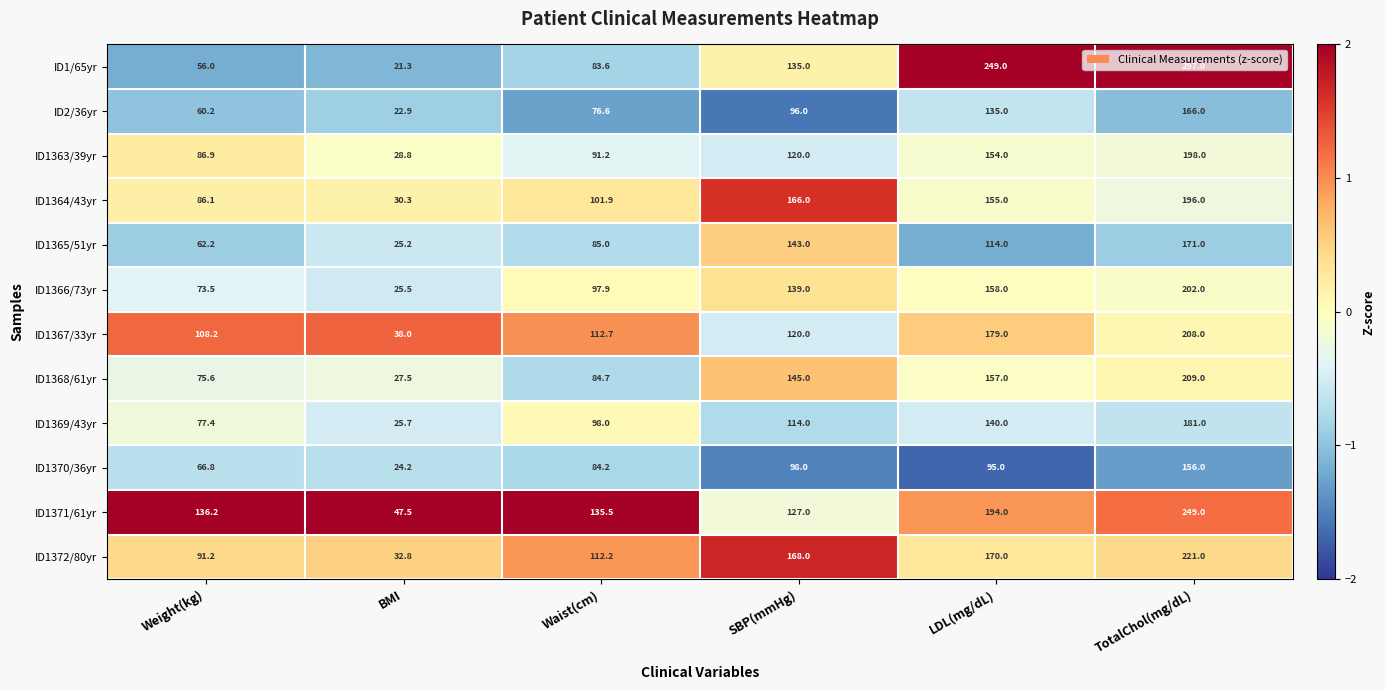

Is the value of ID1369/43yr at BMI greater than the value of ID1363/39yr at LDL(mg/dL)?

No